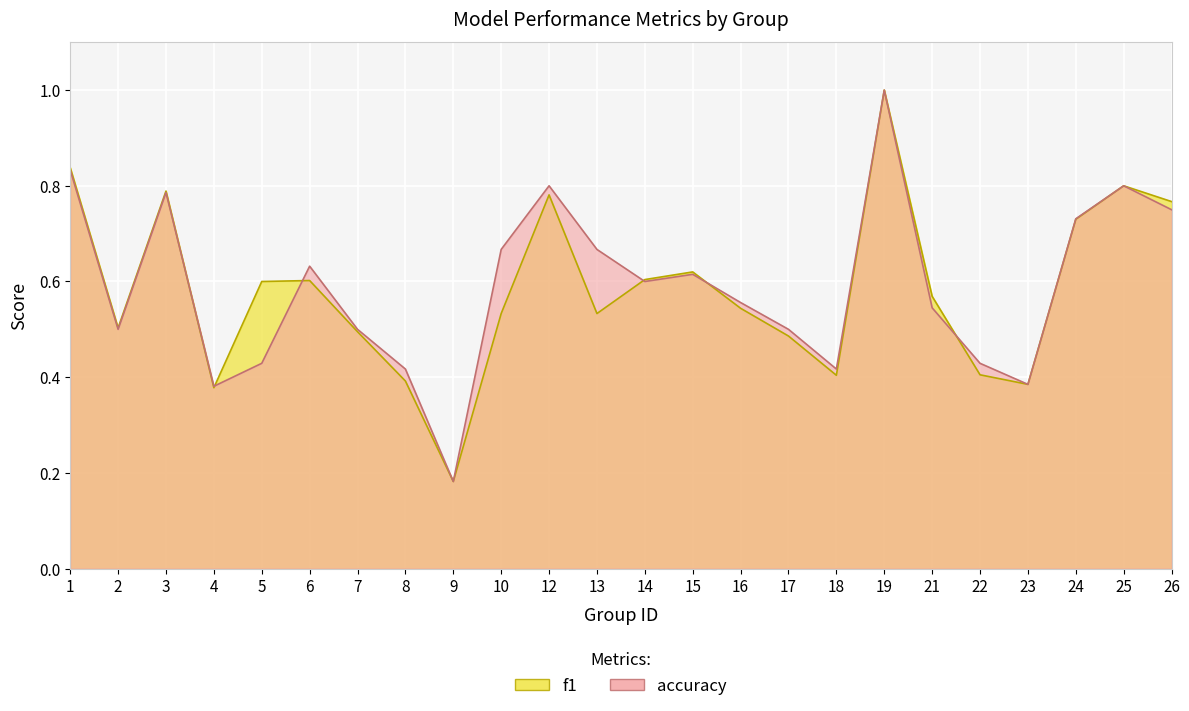

At which category is the sum across all series the highest?

19